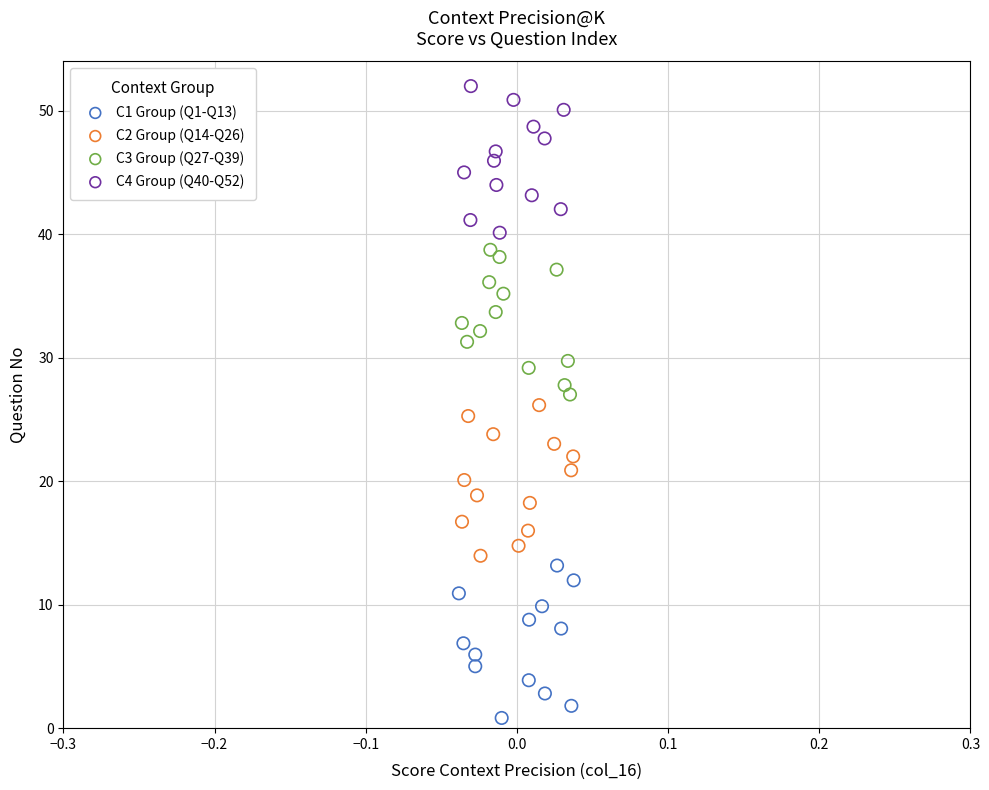

Which series reaches the maximum Y coordinate?

C4 Group (Q40-Q52)